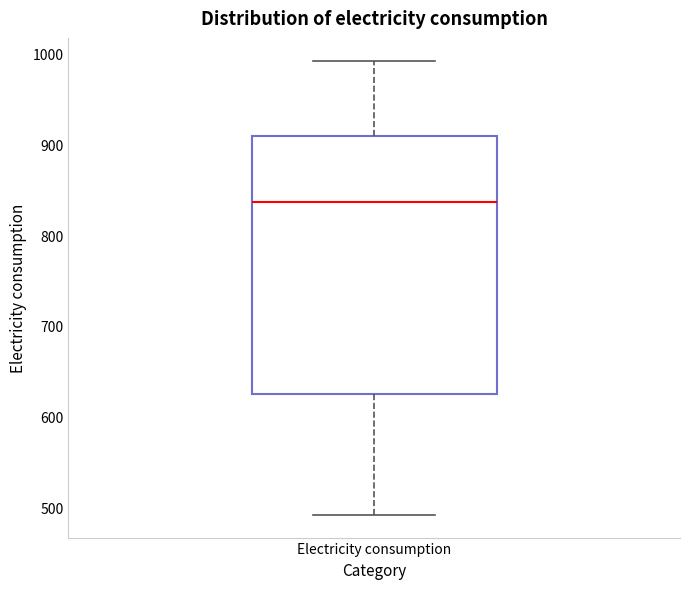

Transcribe this box plot: give where the median line is, the range the box spans, and where the two whiskers end, as read against the y-axis. The values are not printed on the chart, so give them approximately, as read against the axis.

median 840, box 620 to 910, whiskers 490 to 990